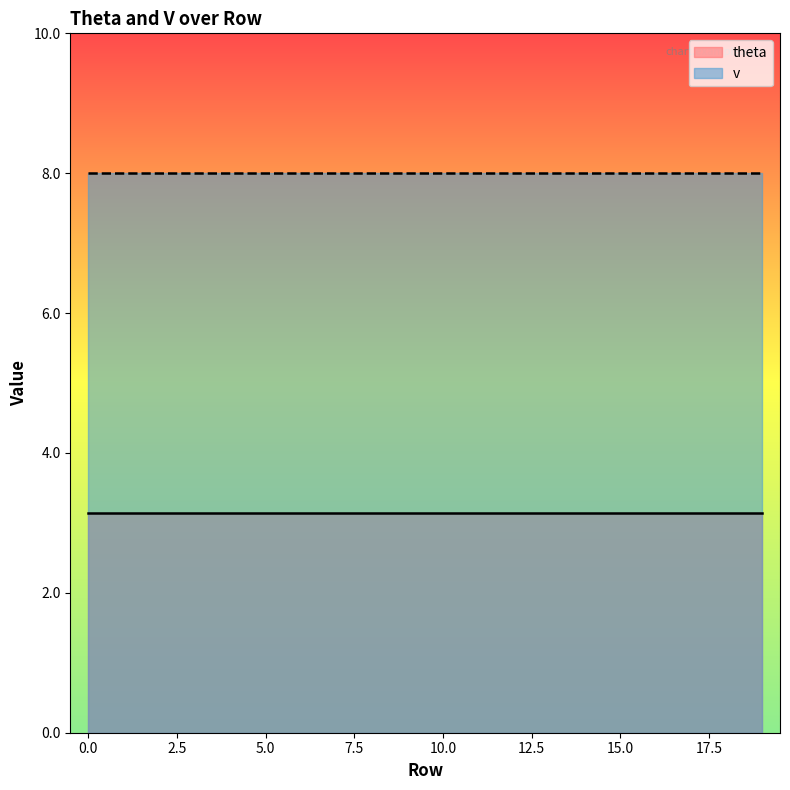

List the labels in order of v value, smallest first.

0, 1, 2, 3, 4, 5, 6, 7, 8, 9, 10, 11, 12, 13, 14, 15, 16, 17, 18, 19